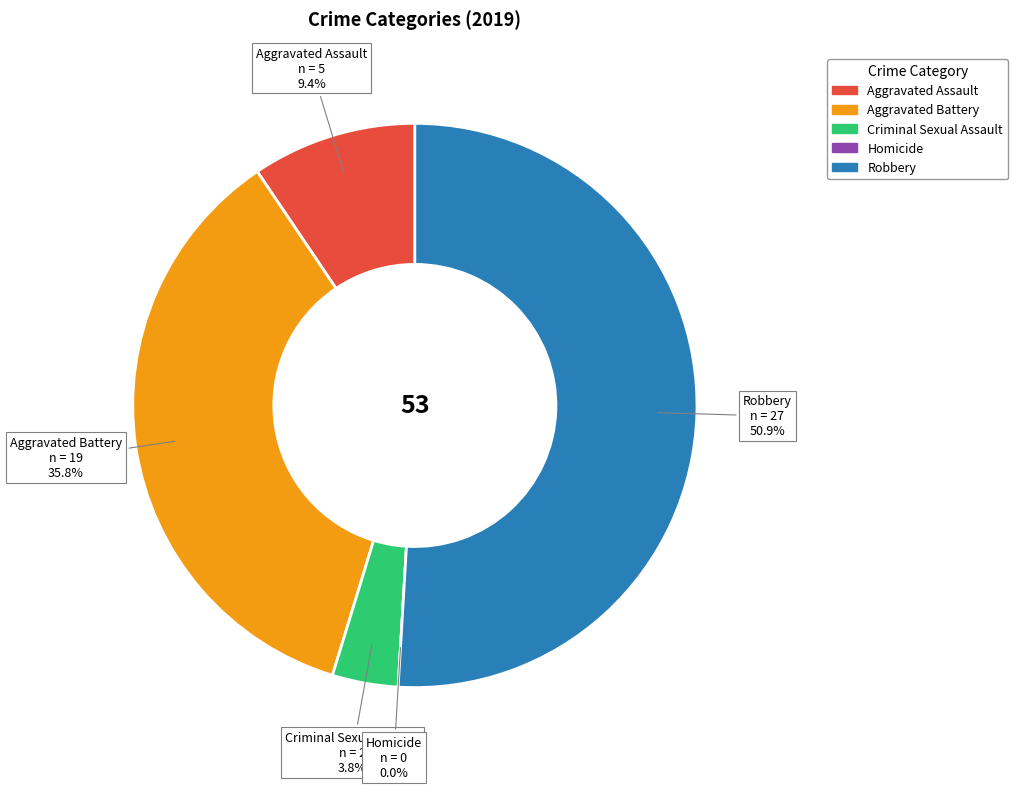

To the nearest percent, what portion does Aggravated Assault represent?

9%